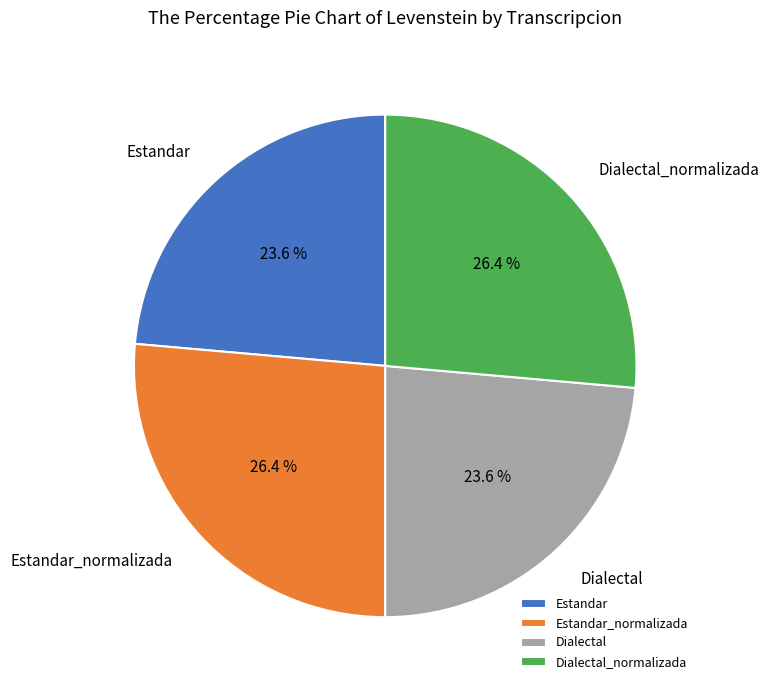

Count the number of slices in the pie.

4